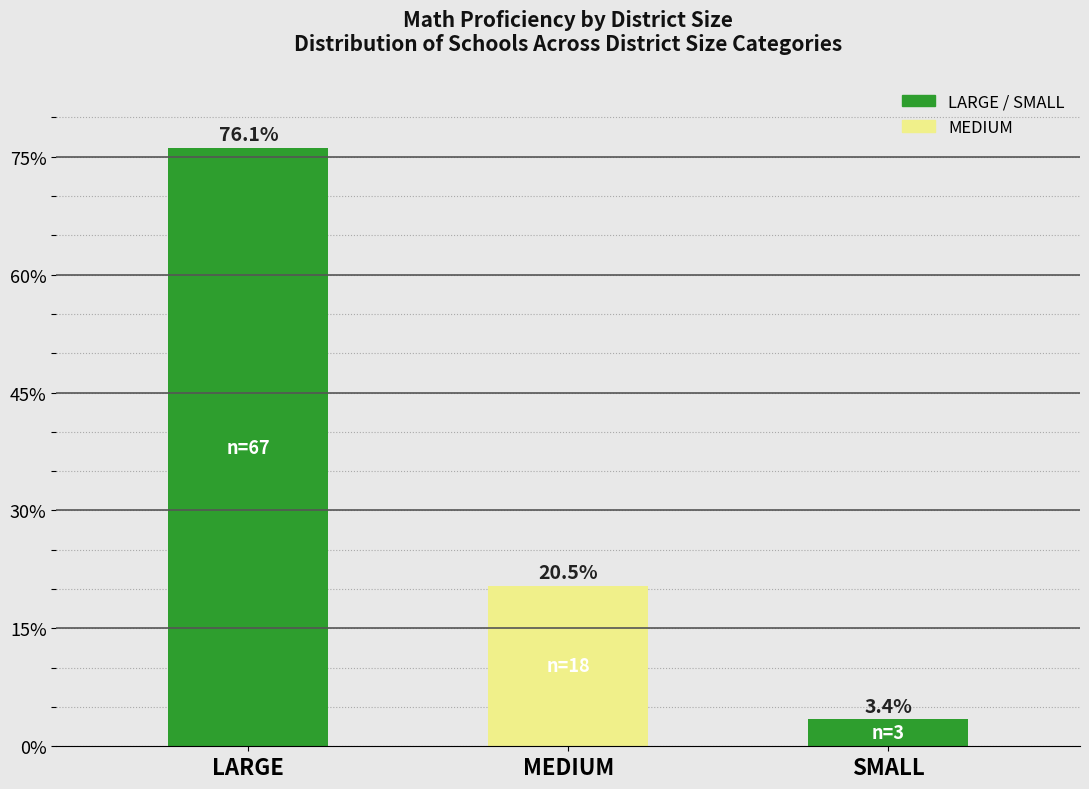

How many values are below 20?

1